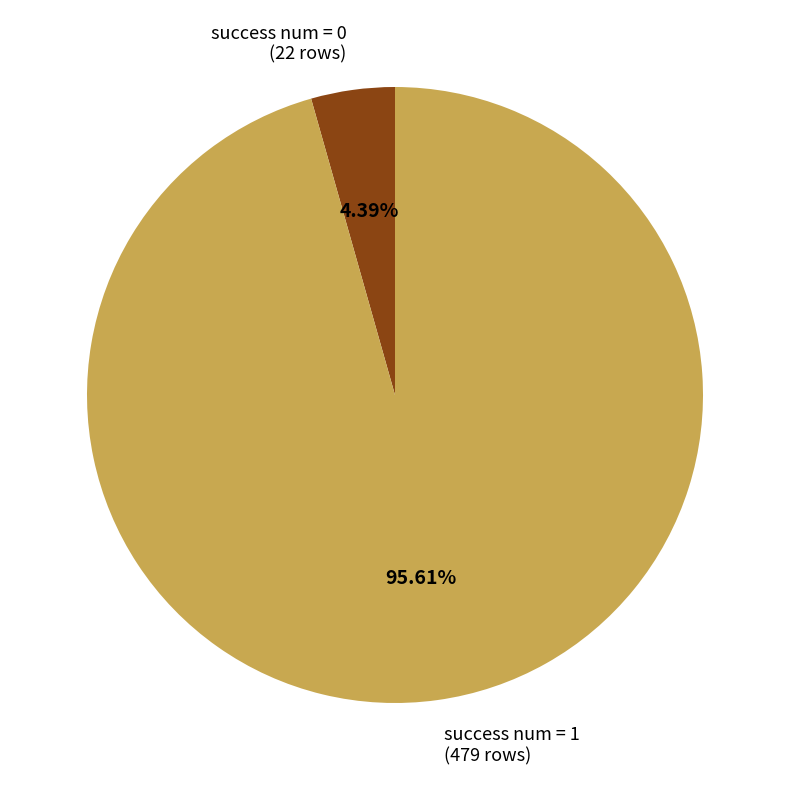

How many segments does this pie chart have?

2